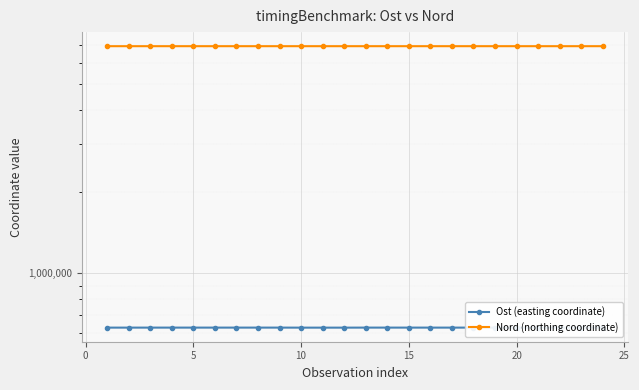

Which series has the largest total across all categories?

Nord (northing coordinate)